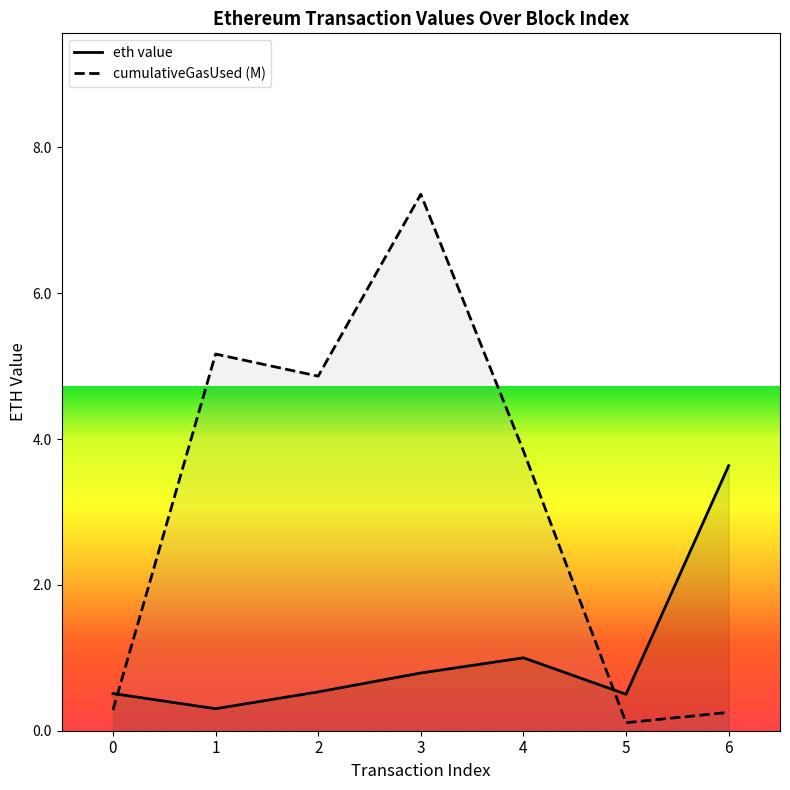

List the labels in order of value, largest first.

6, 4, 3, 2, 0, 5, 1